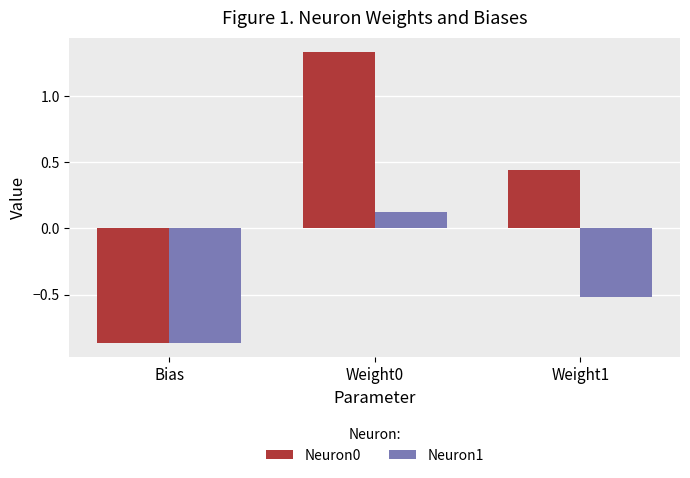

List the series in order of their overall mean, lowest first.

Neuron1, Neuron0